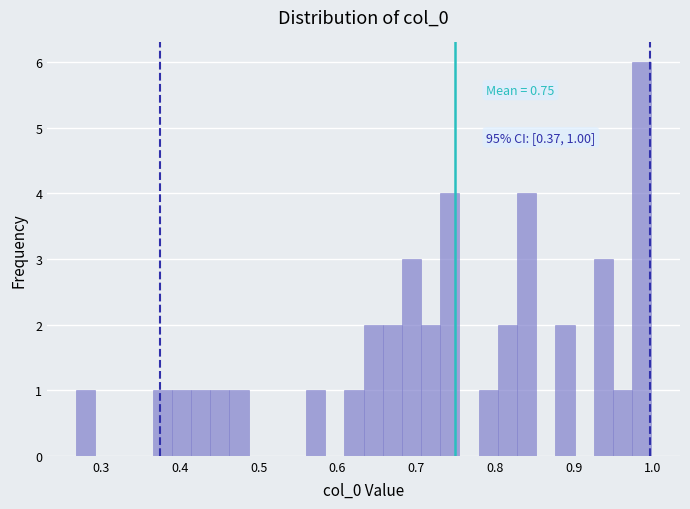

Read against the x-axis, roughly where is the centre of the tallest bar?

0.99